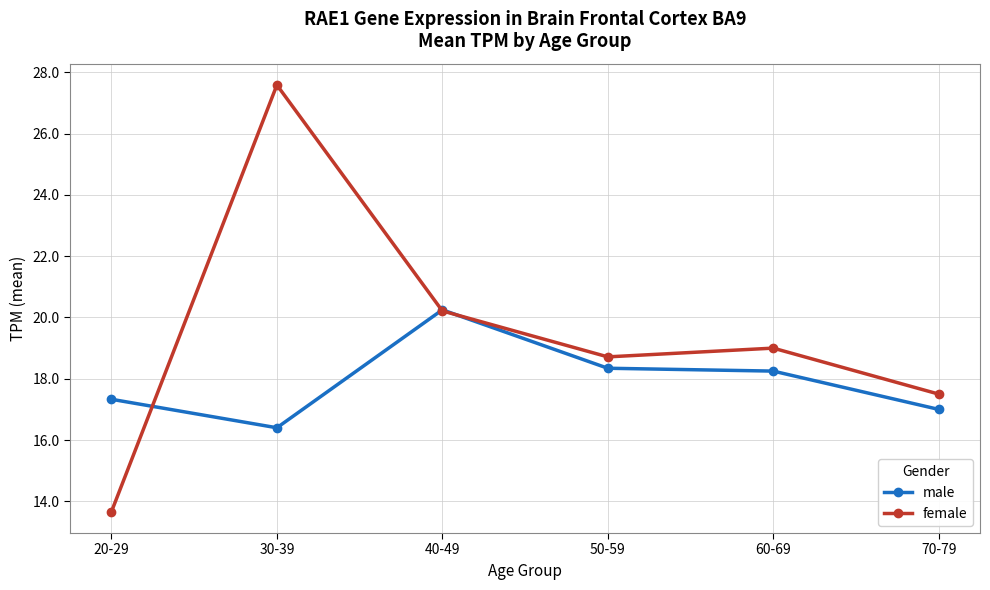

Does the chart have visible grid lines?

Yes